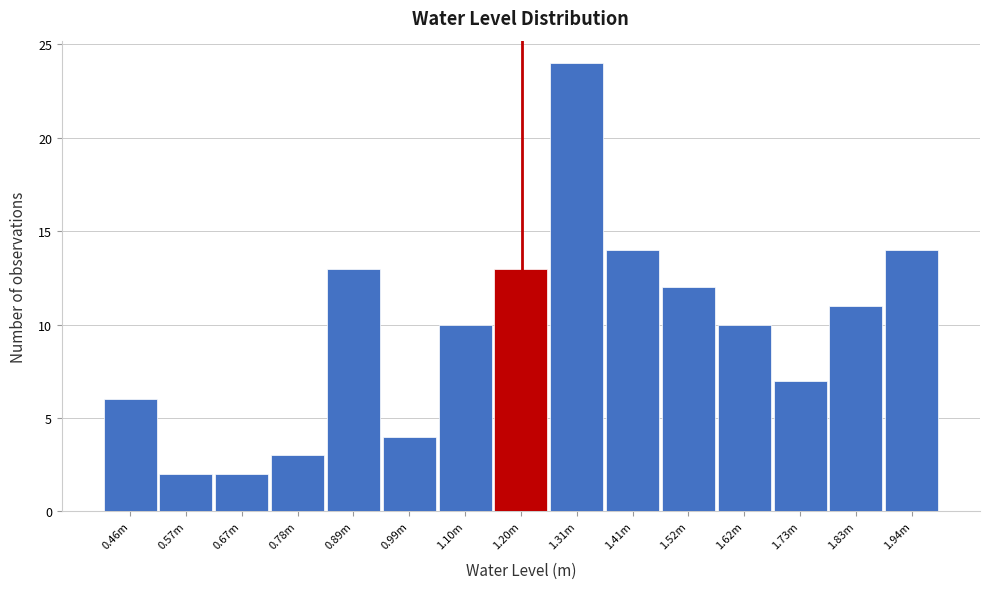

Reading left to right, what are all the values shown in this chart?

6	2	2	3	13	4	10	13	24	14	12	10	7	11	14